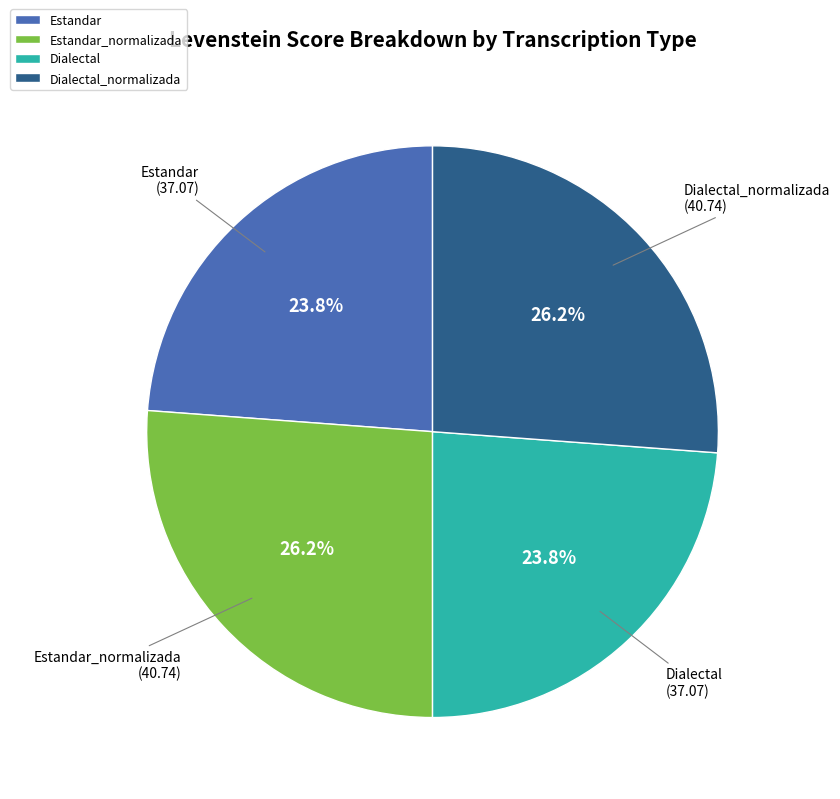

To the nearest percent, what is the difference between the largest and smallest slice percentages?

2%